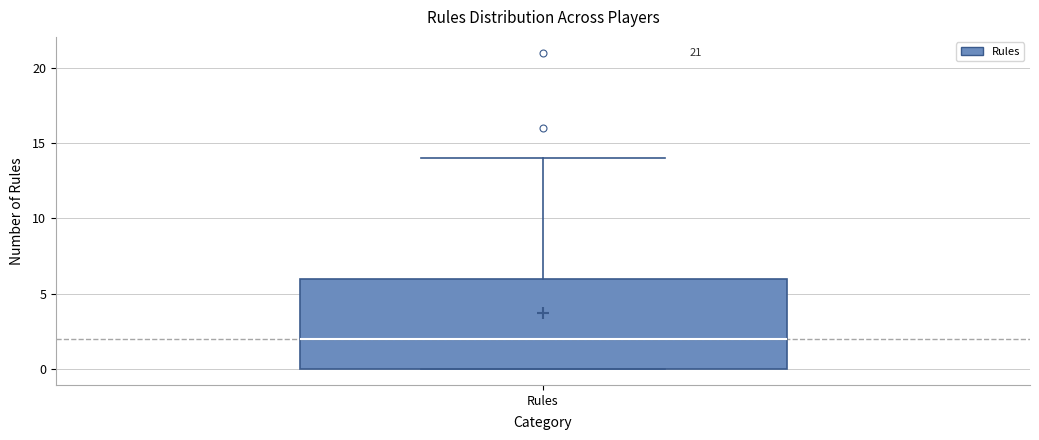

Read this box plot against the y-axis: the position of the median line, the range covered by the box, and the ends of both whiskers. The values are not printed on the chart, so give them approximately, as read against the axis.

median 2, box 0 to 6, whiskers 0 to 14